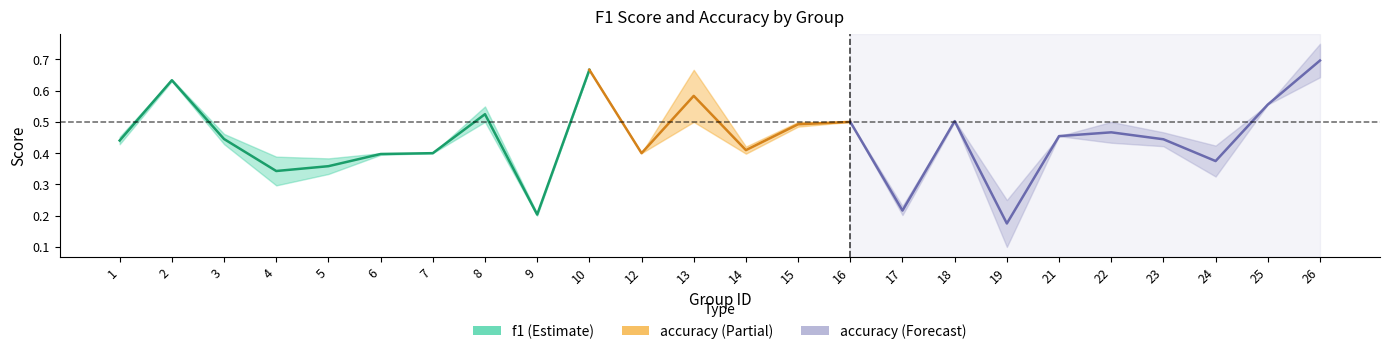

How many intersections are there between accuracy and f1?

6